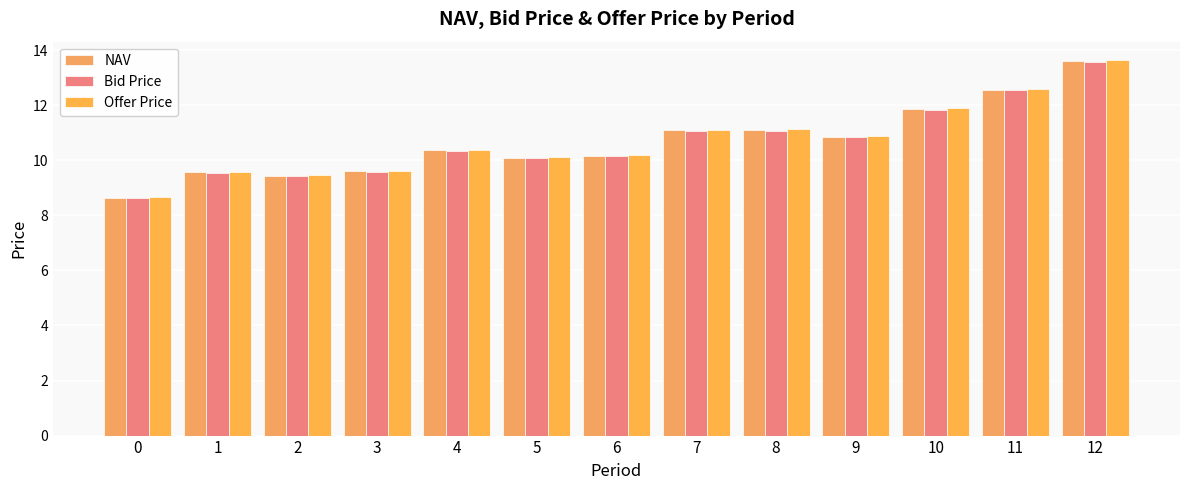

True or false: NAV has a value of 12.6 at 11.

True